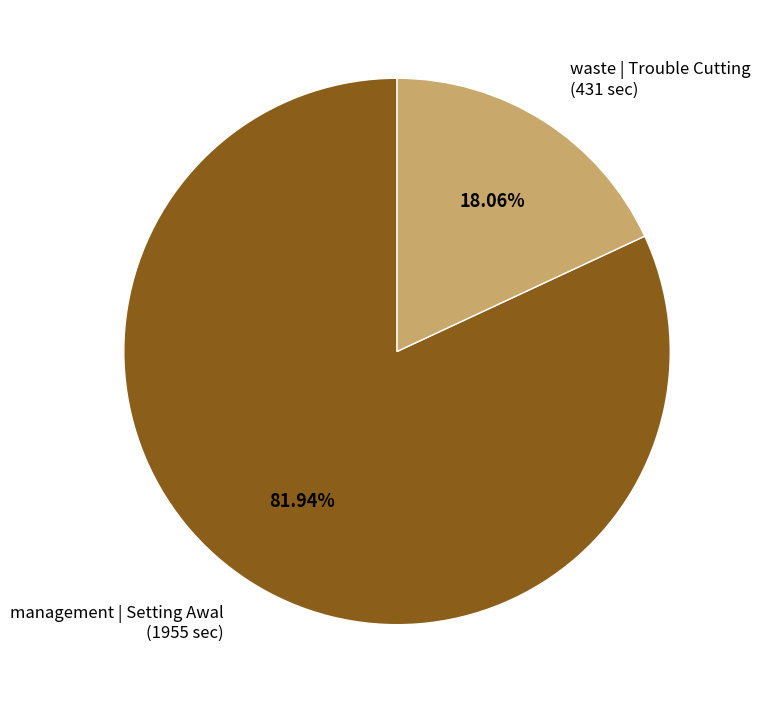

Rank the categories by value from highest to lowest.

management | Setting Awal, waste | Trouble Cutting